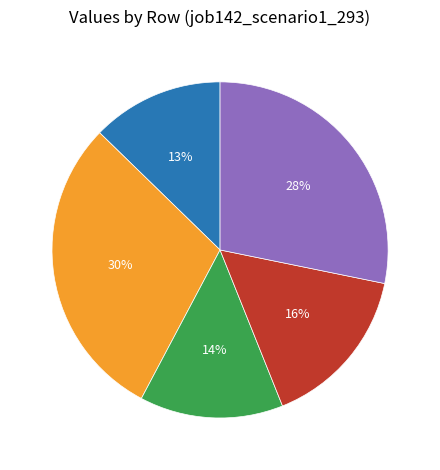

To the nearest percent, what percentage of the pie is B14?

30%